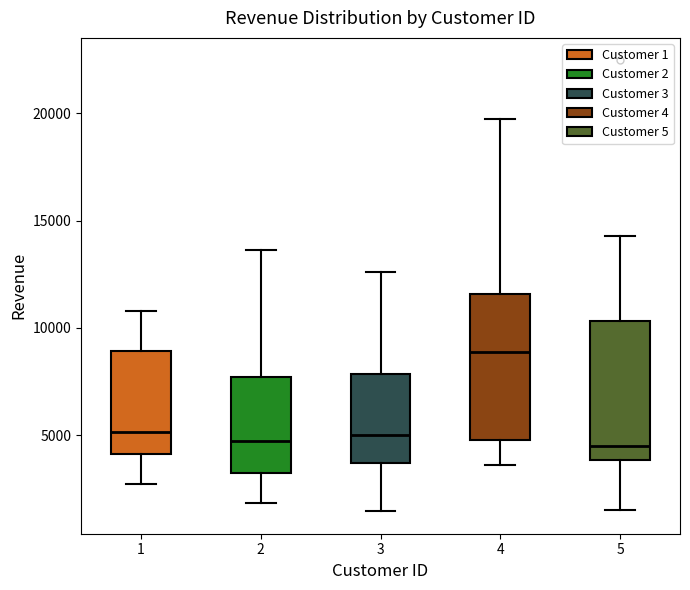

Reading left to right, read every box against the y-axis: the position of its median line, the range the box covers, and the ends of its whiskers. The values are not printed on the chart, so give them approximately, as read against the axis.

1: median 5000, box 4000 to 9000, whiskers 2500 to 11000
2: median 4500, box 3500 to 7500, whiskers 2000 to 13500
3: median 5000, box 3500 to 8000, whiskers 1500 to 12500
4: median 9000, box 5000 to 11500, whiskers 3500 to 19500
5: median 4500, box 4000 to 10500, whiskers 1500 to 14500